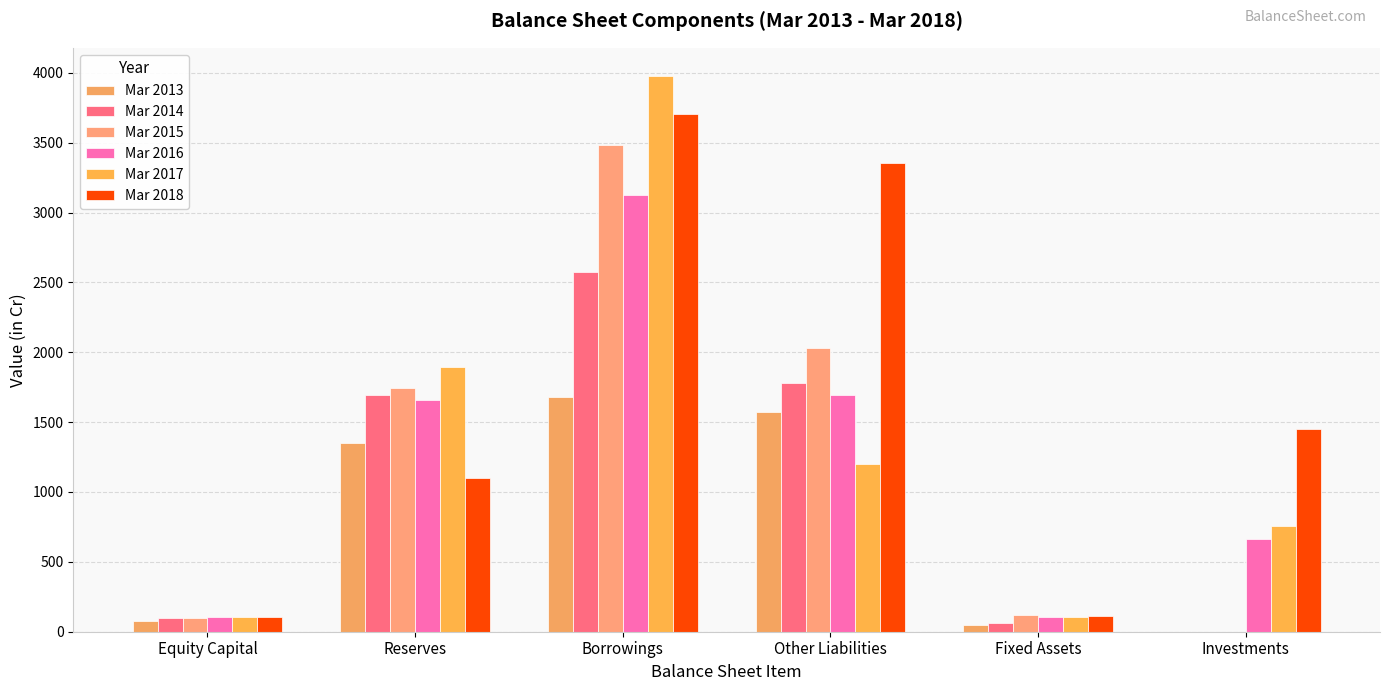

Count the number of categories in the chart.

6